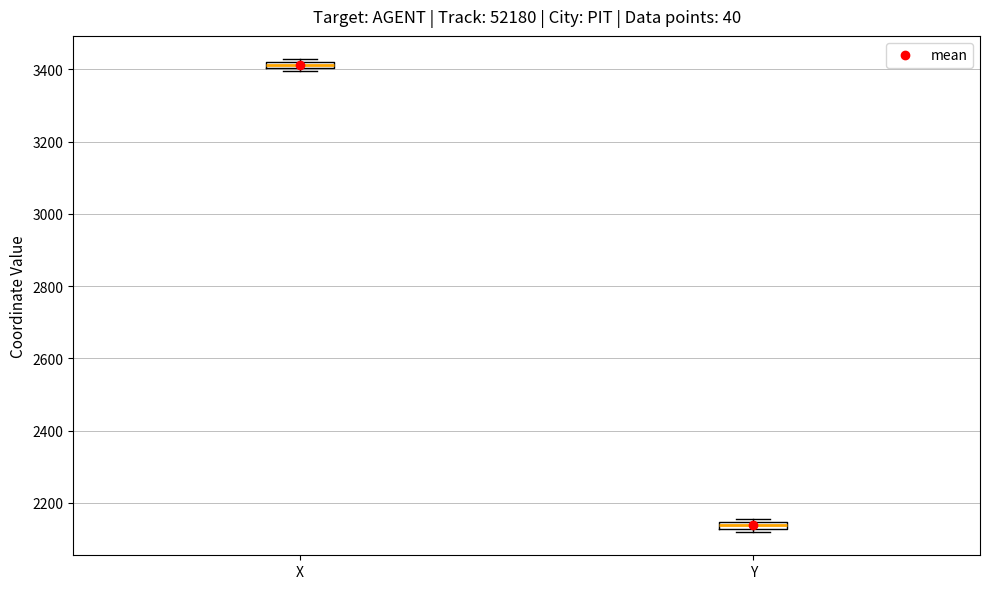

Where is the upper edge of the box for X on the y-axis? The values are not printed on the chart, so give them approximately, as read against the axis.

3420